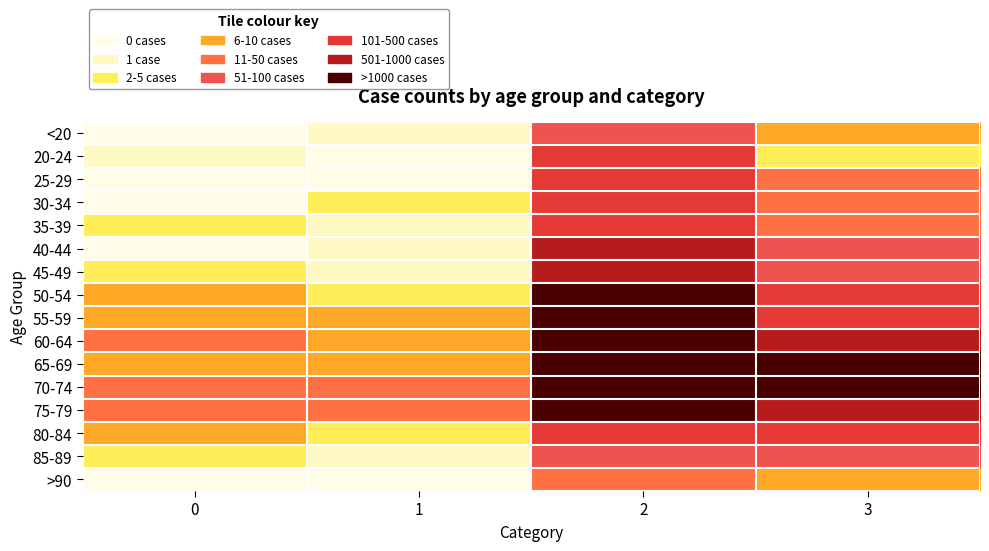

Reading left to right, transcribe all the data shown in this chart.

<20: 0=0	1=1	2=62	3=7
20-24: 0=1	1=0	2=121	3=2
25-29: 0=0	1=0	2=196	3=13
30-34: 0=0	1=2	2=333	3=14
35-39: 0=2	1=1	2=420	3=26
40-44: 0=0	1=1	2=530	3=53
45-49: 0=2	1=1	2=915	3=97
50-54: 0=9	1=3	2=1450	3=227
55-59: 0=8	1=6	2=1965	3=392
60-64: 0=11	1=8	2=2151	3=689
65-69: 0=6	1=6	2=2130	3=1057
70-74: 0=13	1=14	2=1882	3=1381
75-79: 0=10	1=12	2=1053	3=993
80-84: 0=7	1=4	2=296	3=333
85-89: 0=3	1=1	2=62	3=64
>90: 0=0	1=0	2=15	3=9